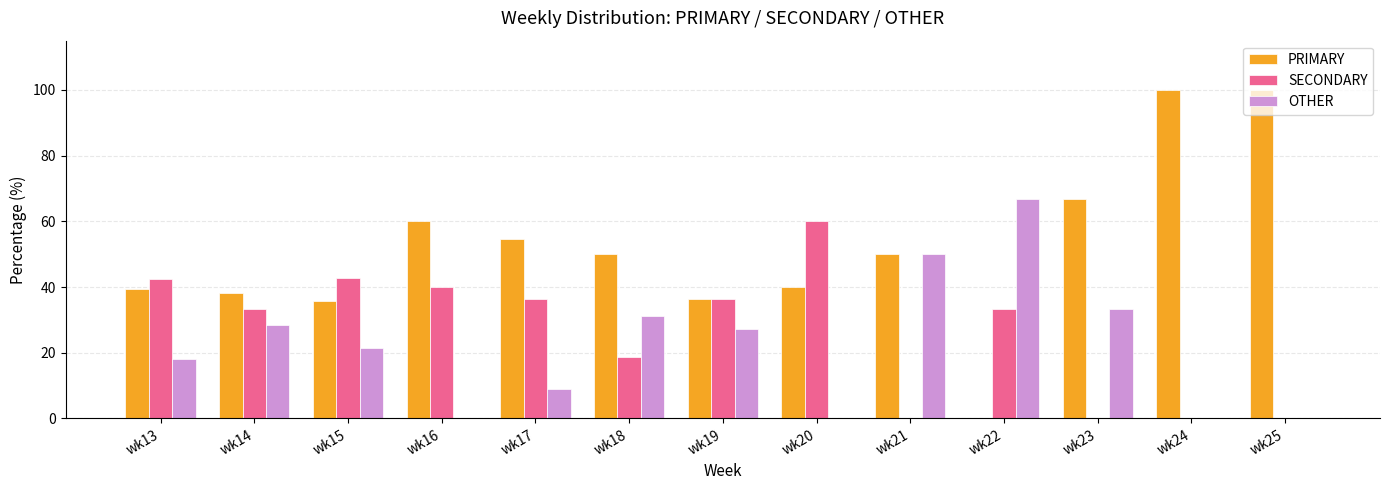

What is the sum of all SECONDARY values?

343.4